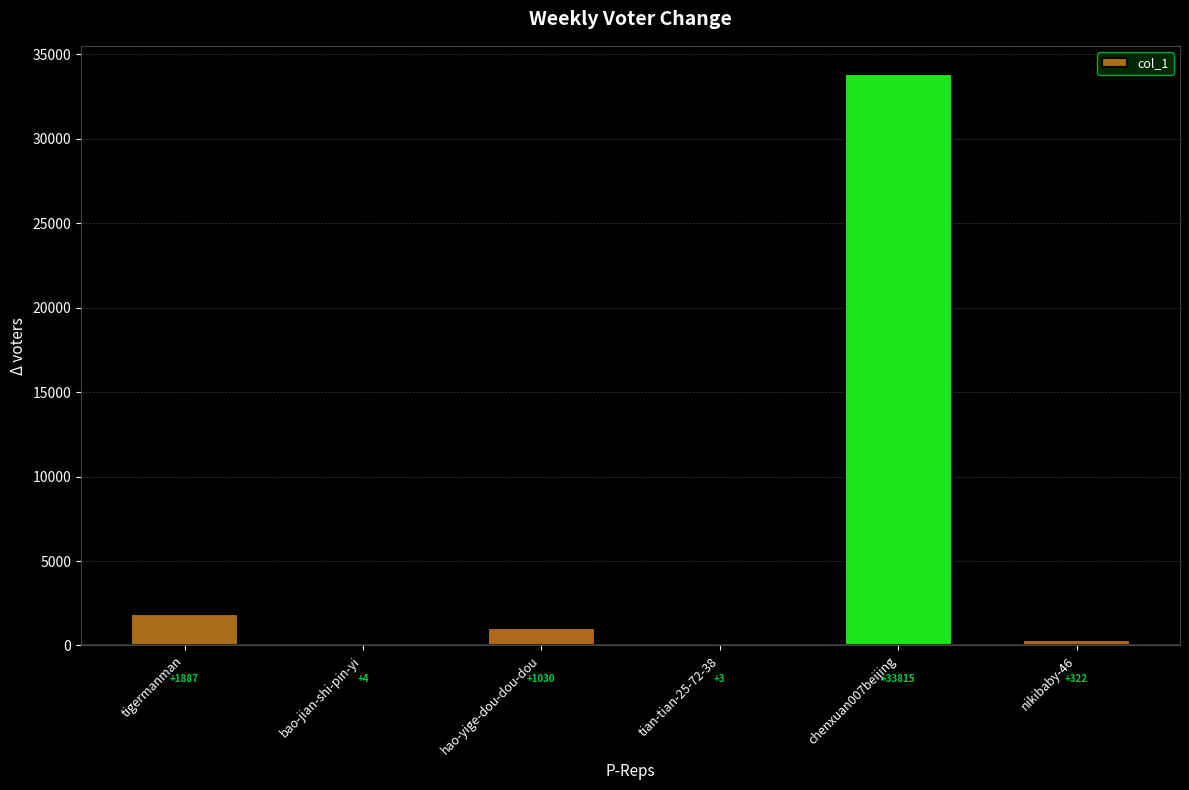

The value at chenxuan007beijing is 33815. True or false?

True